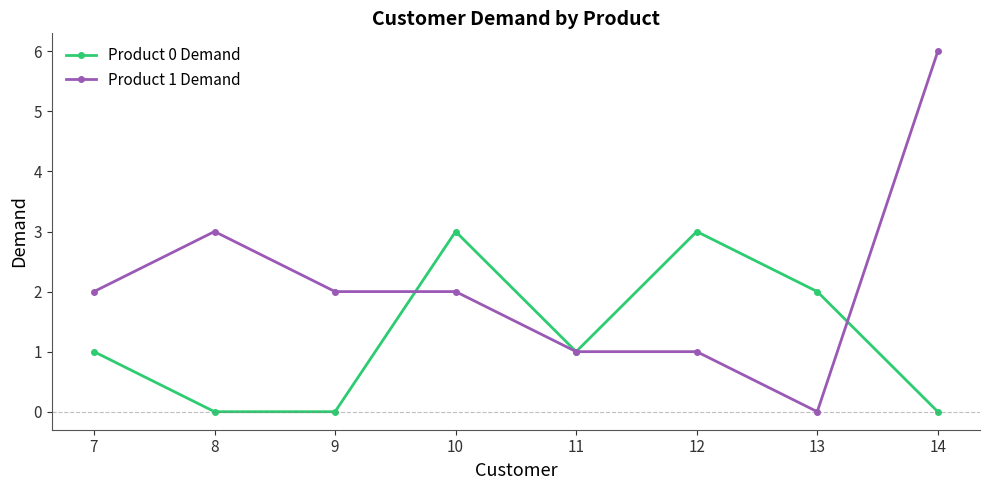

What is the value of the Product 1 Demand point at the 5th from the left?

1